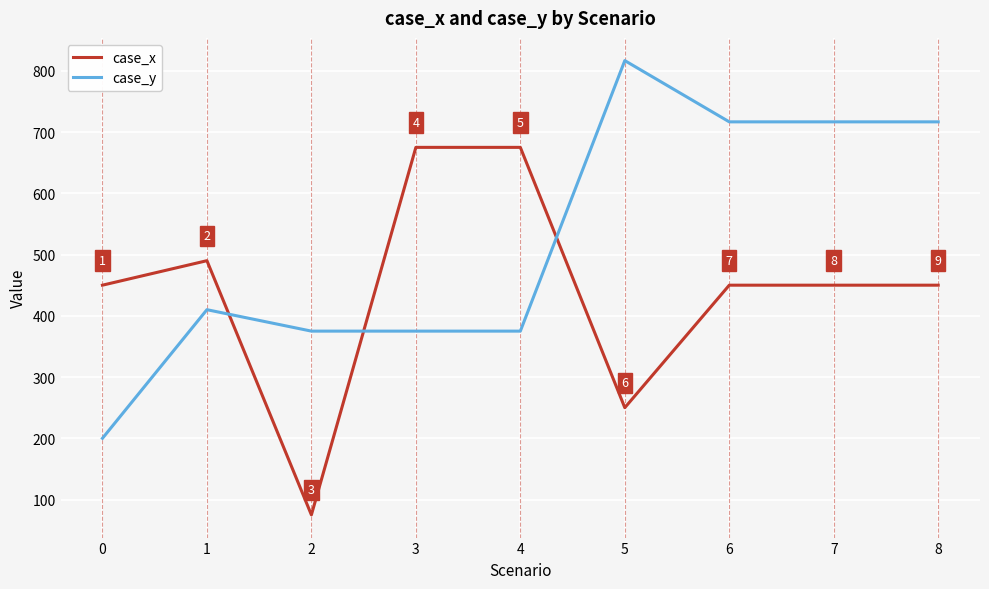

What is the maximum value shown in the chart?

816.7